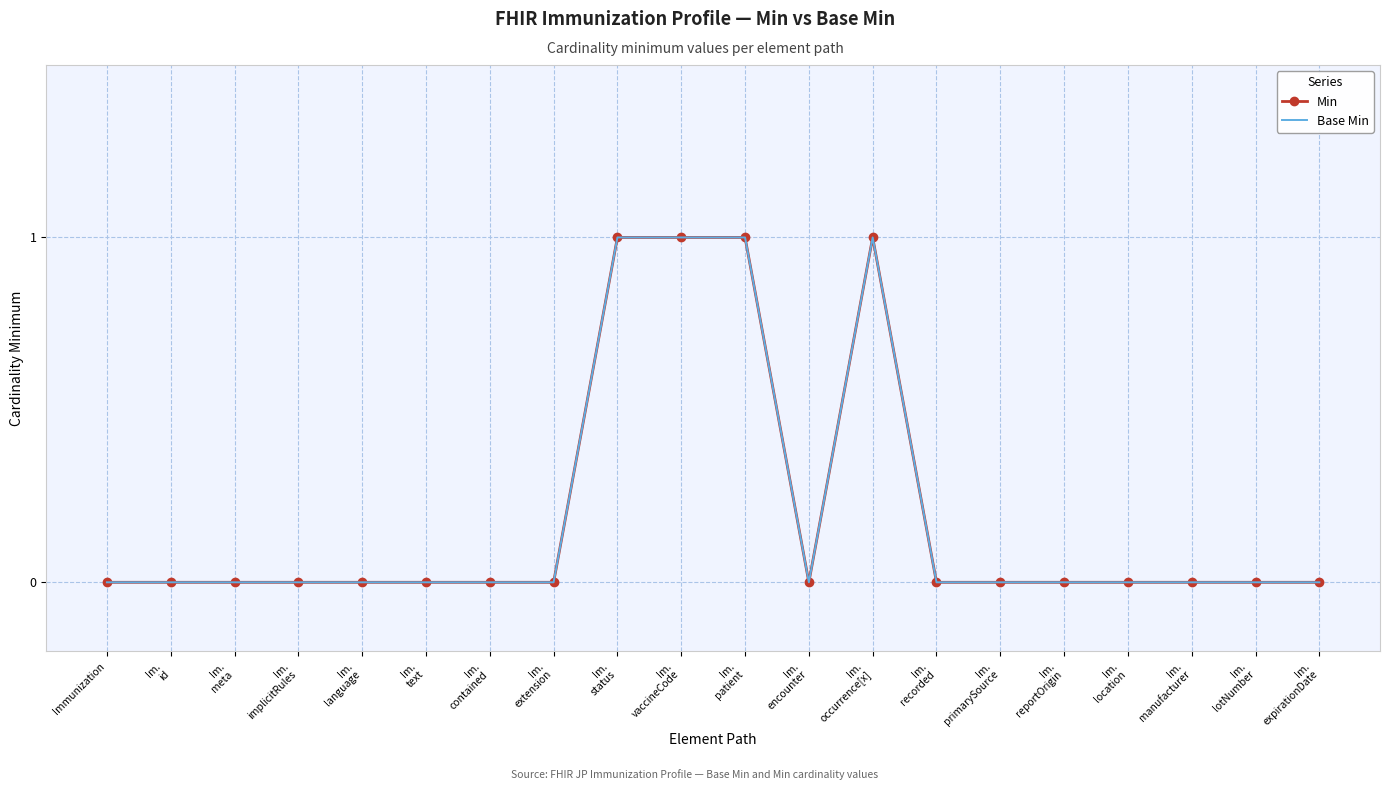

How many values in Min are above zero?

4